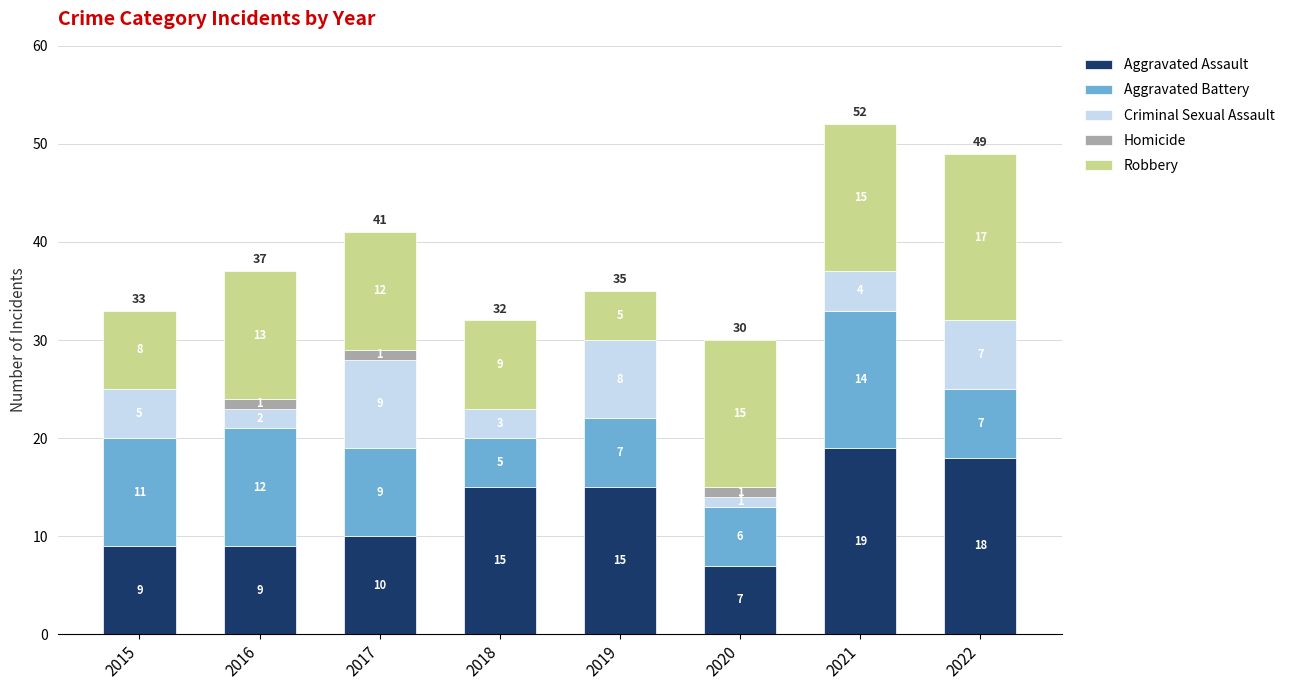

Reading right to left, transcribe the values for Aggravated Assault.

2022=18	2021=19	2020=7	2019=15	2018=15	2017=10	2016=9	2015=9